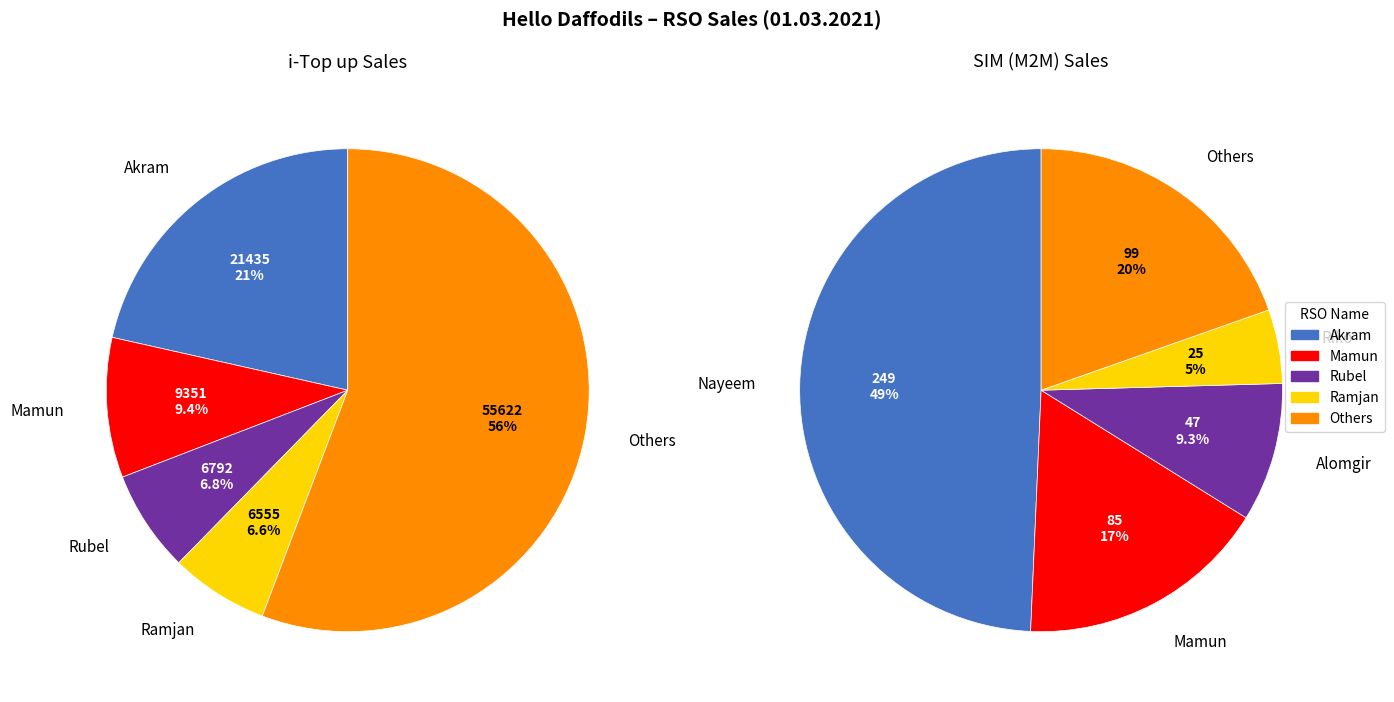

True or false: Shajib accounts for 12% of the total.

False